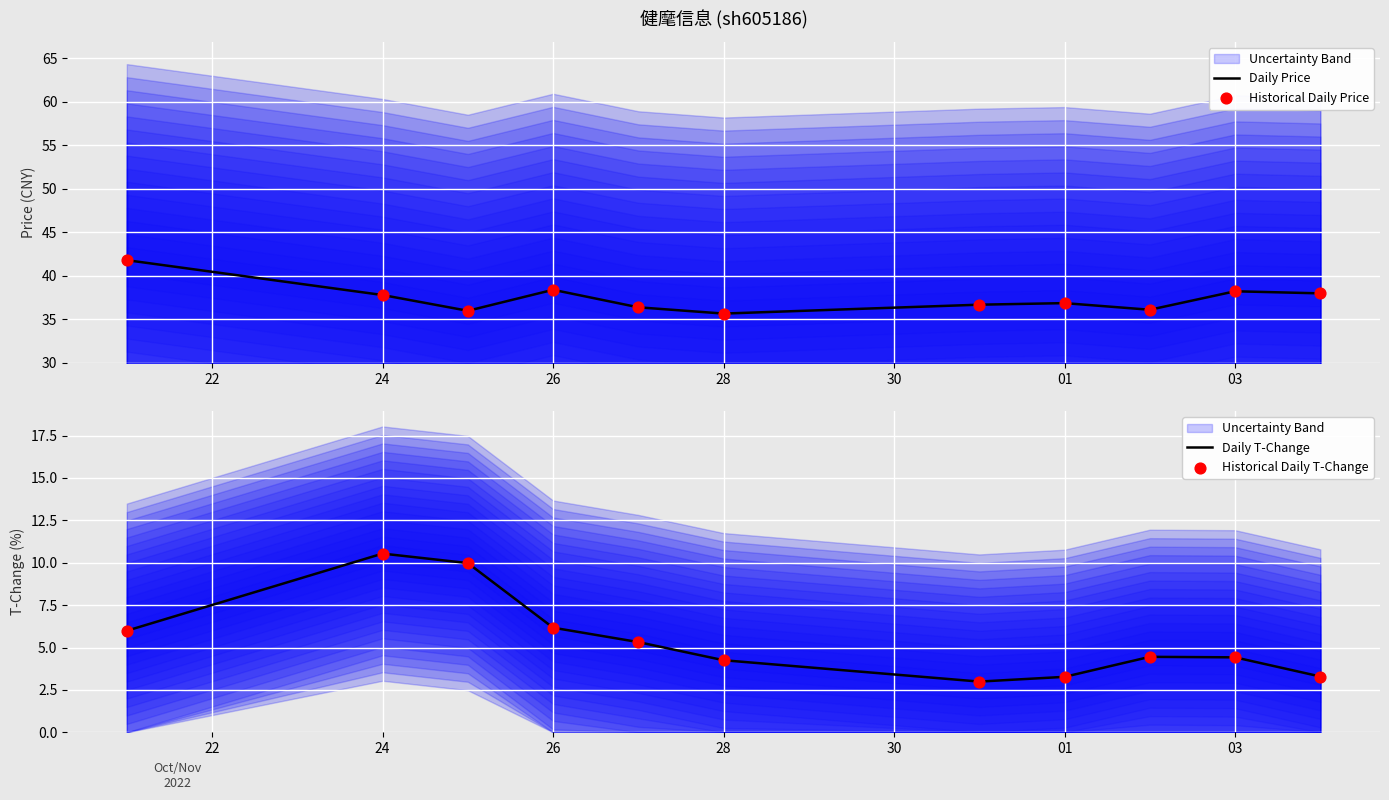

Which series contains the lowest Y value?

Daily T-Change